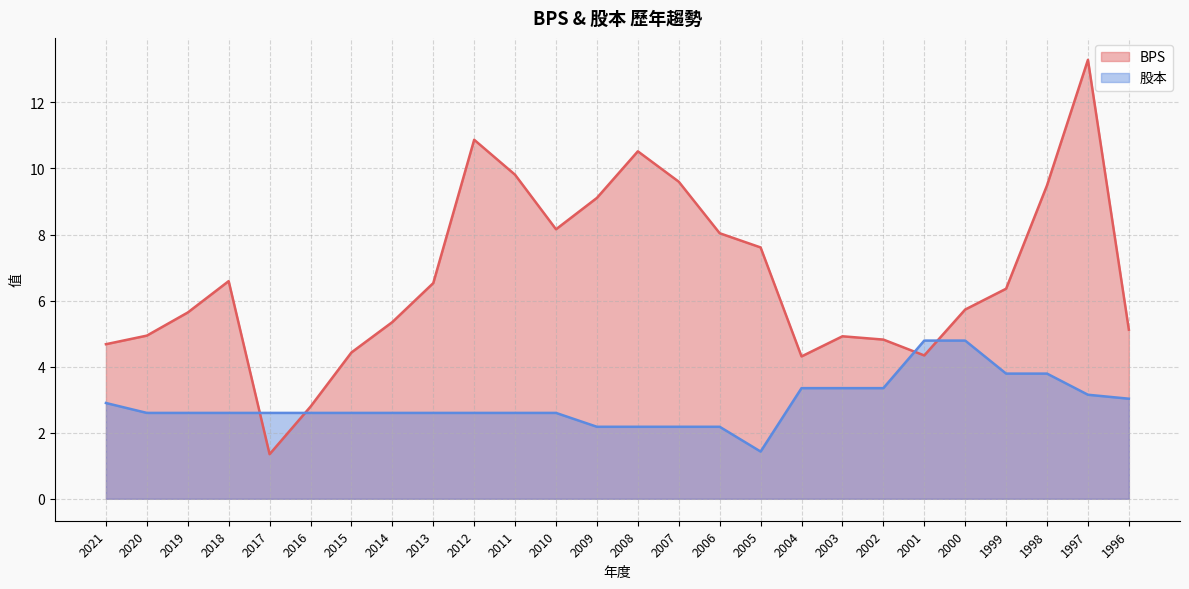

At which label does 股本 reach its minimum?

2005